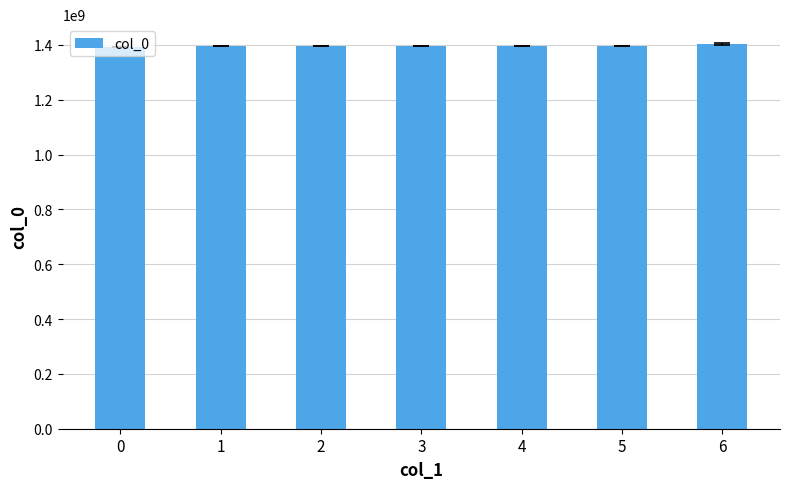

The value at 3 is 1396929781.0. True or false?

True